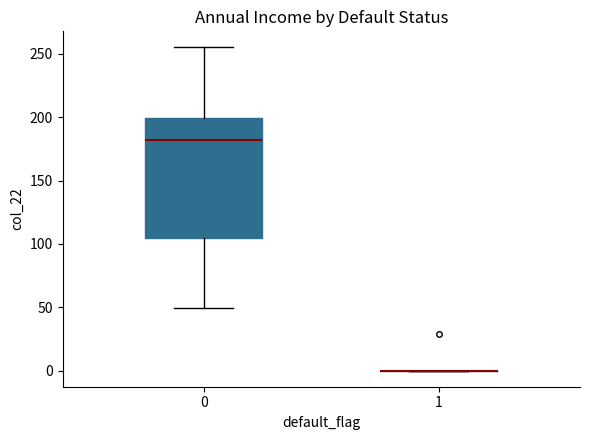

Reading left to right, read every box against the y-axis: the position of its median line, the range the box covers, and the ends of its whiskers. The values are not printed on the chart, so give them approximately, as read against the axis.

0: median 180, box 105 to 200, whiskers 50 to 255
1: box collapsed to a line at 0, whiskers 0 to 0